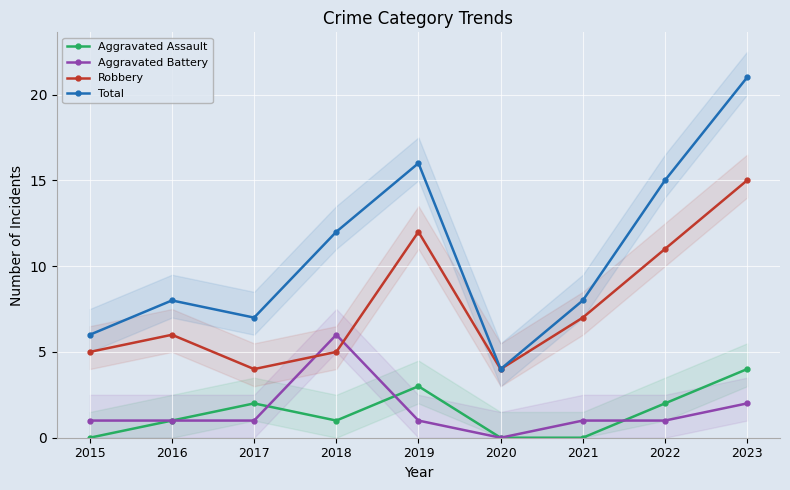

Which series changed the most between 2018 and 2022?

Robbery